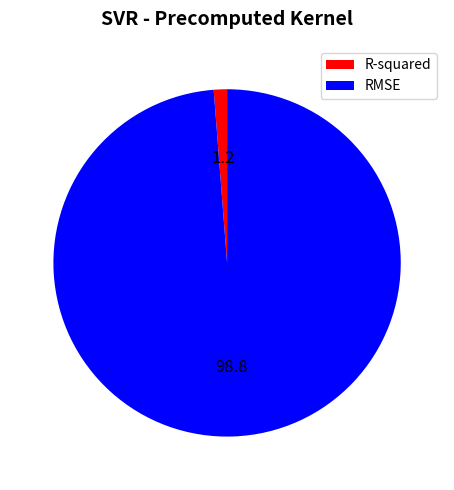

Between R-squared and RMSE, which is larger?

RMSE